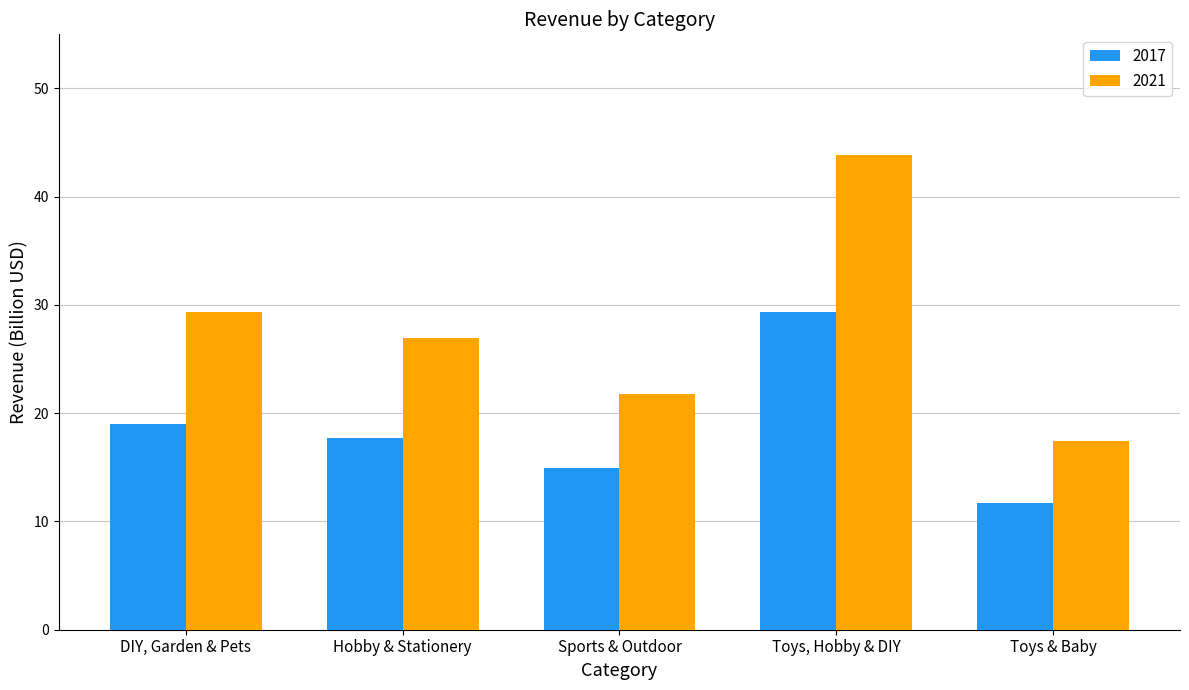

What is the average value of the 2021 series?

27.9